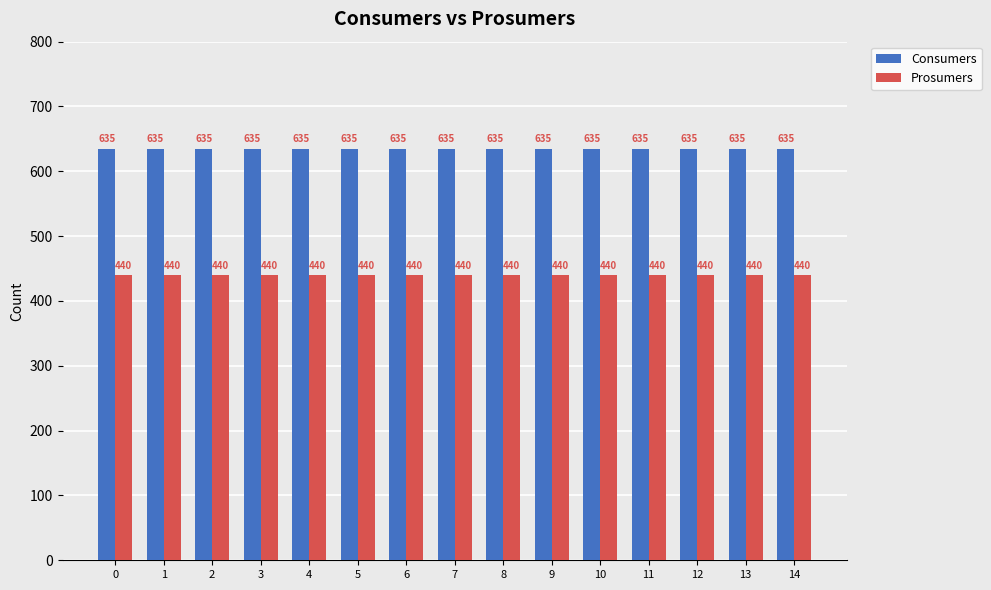

What is the maximum value shown in the chart?

635